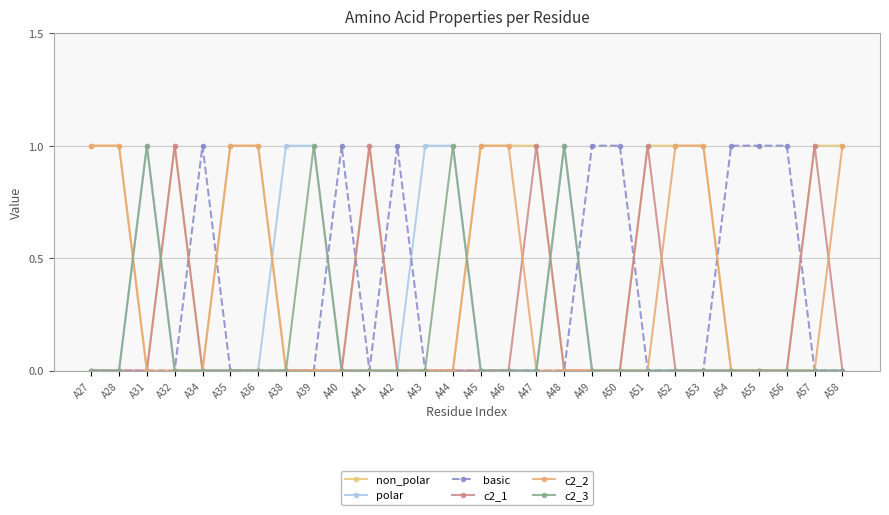

At which label is c2_3 closest to 0?

A27